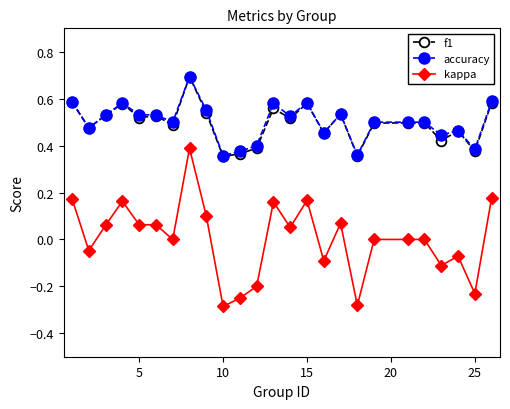

True or false: kappa and f1 cross at least once.

False